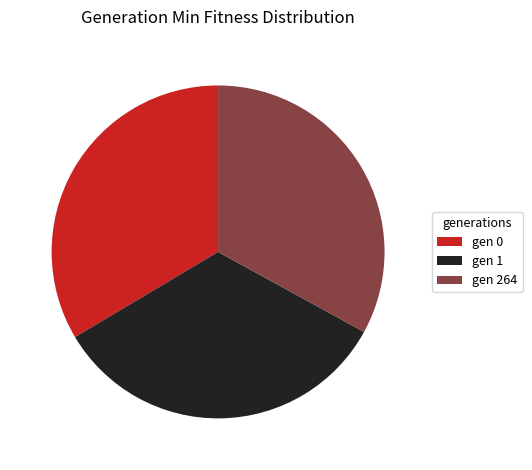

Do gen 264 and gen 1 together represent more than half of the pie?

Yes